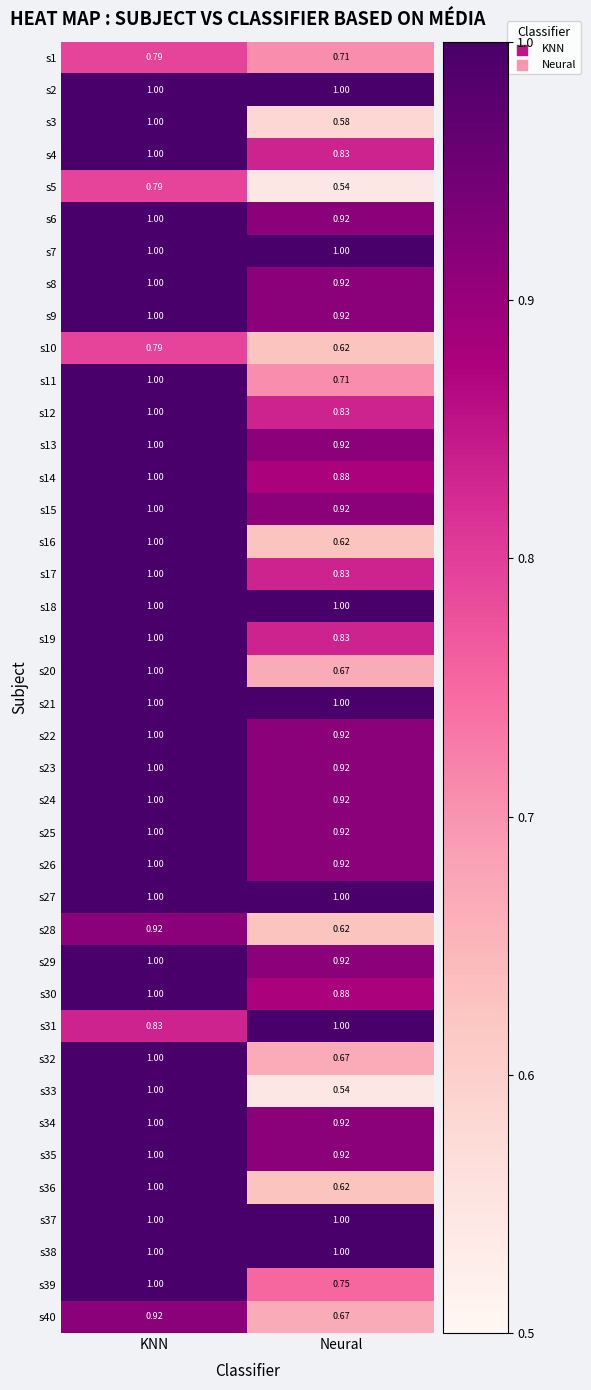

At which category is the sum across all series the highest?

KNN